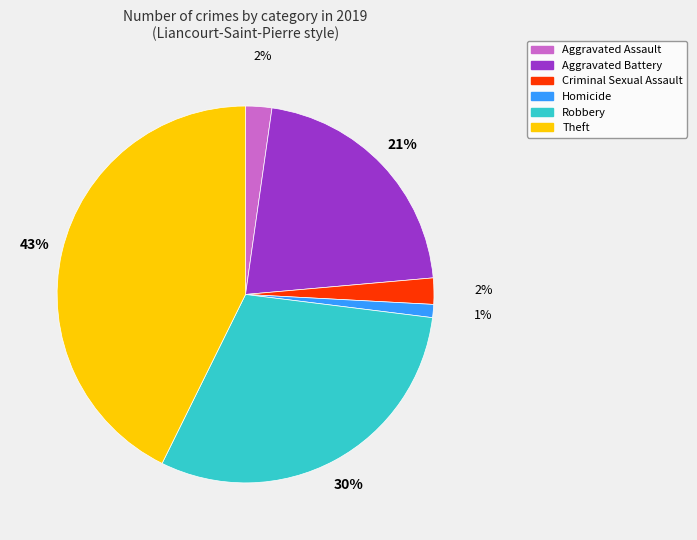

To the nearest percent, what is the difference between the largest and smallest slice percentages?

42%